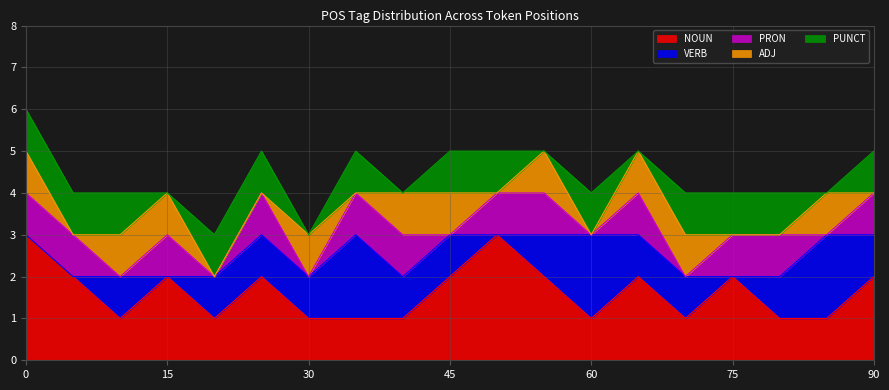

What is the sum of all VERB values?

17